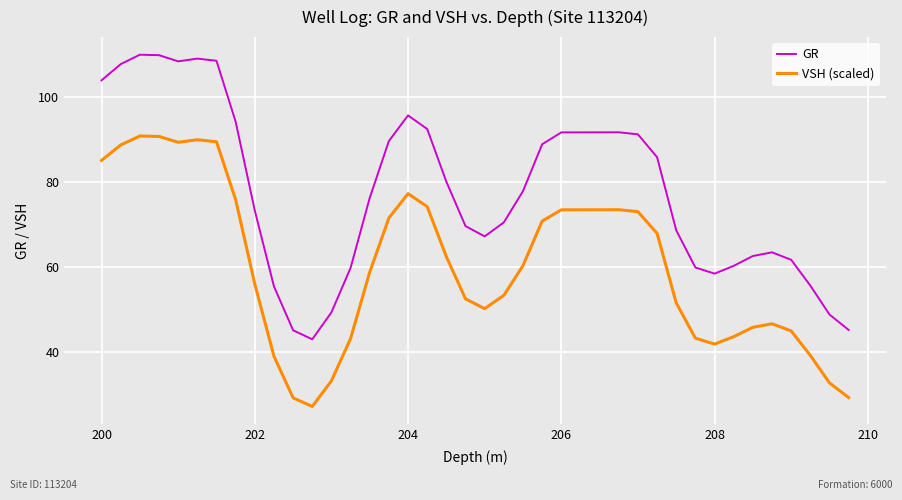

In VSH (scaled), how many points are higher than both neighbors (excluding endpoints)?

5